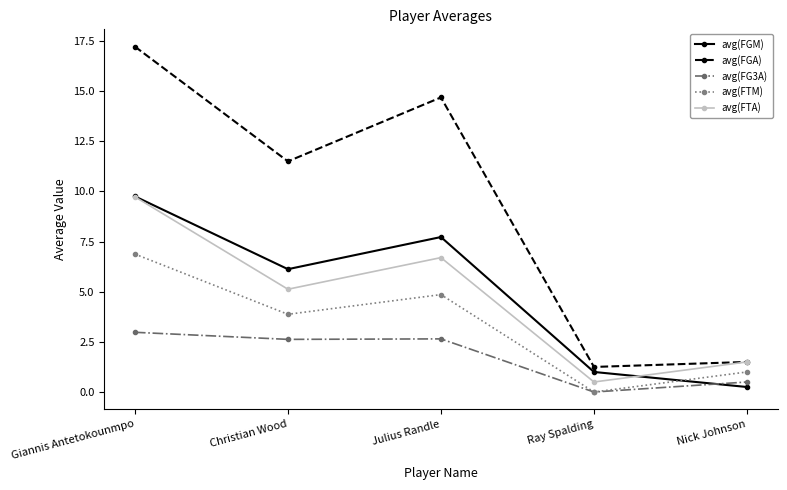

Is it true that avg(FGM) equals 5.2 at Giannis Antetokounmpo?

False